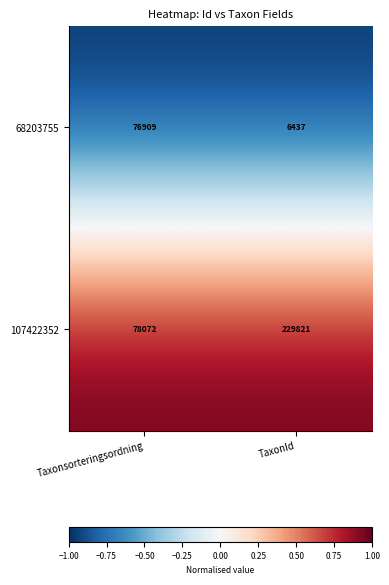

Which series changed the most between Taxonsorteringsordning and TaxonId?

107422352